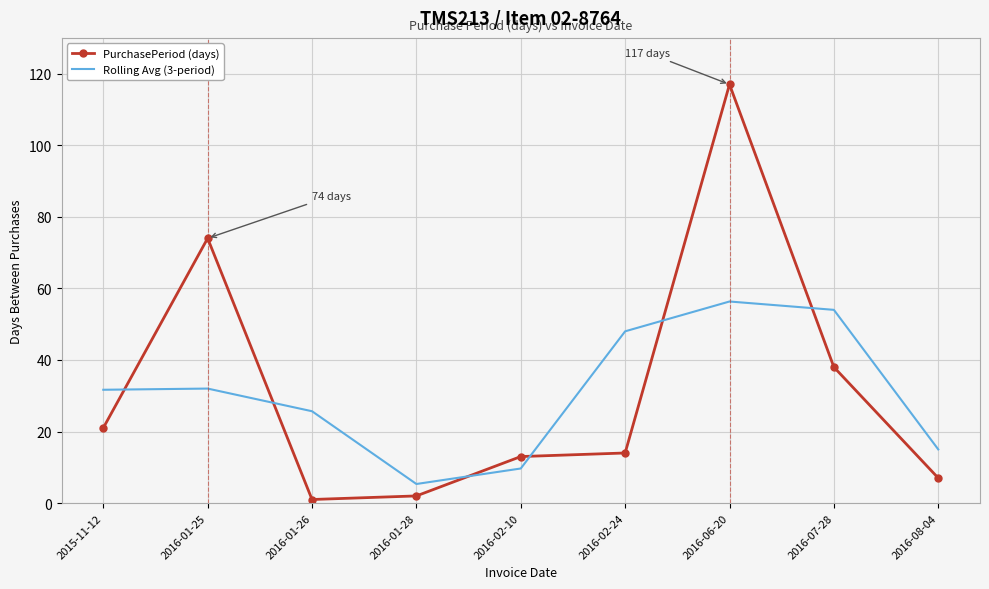

What is the minimum value for Rolling Avg (3-period)?

5.3